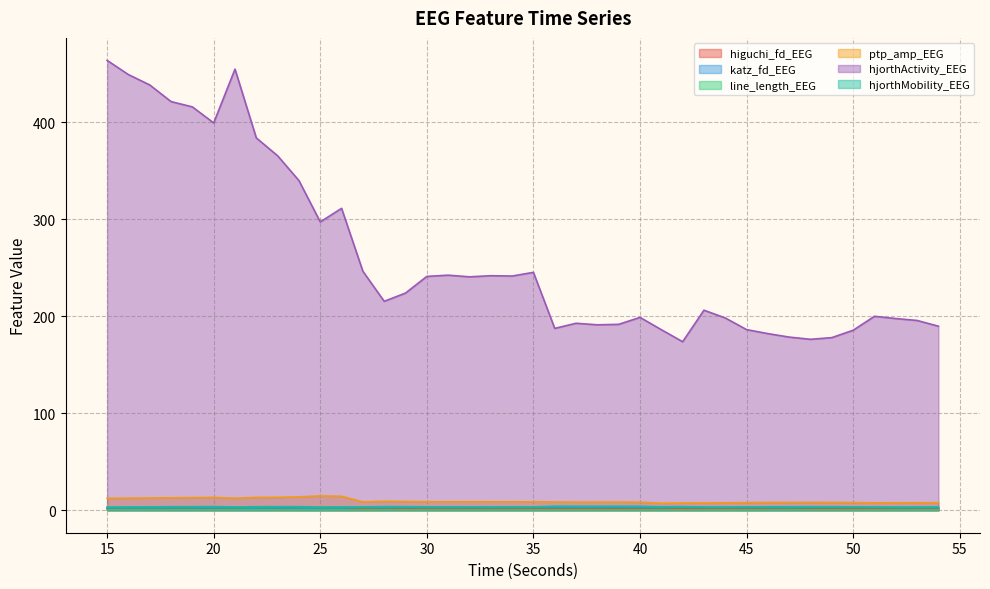

What is the difference between the maximum and second lowest values in the katz_fd_EEG series?

0.9